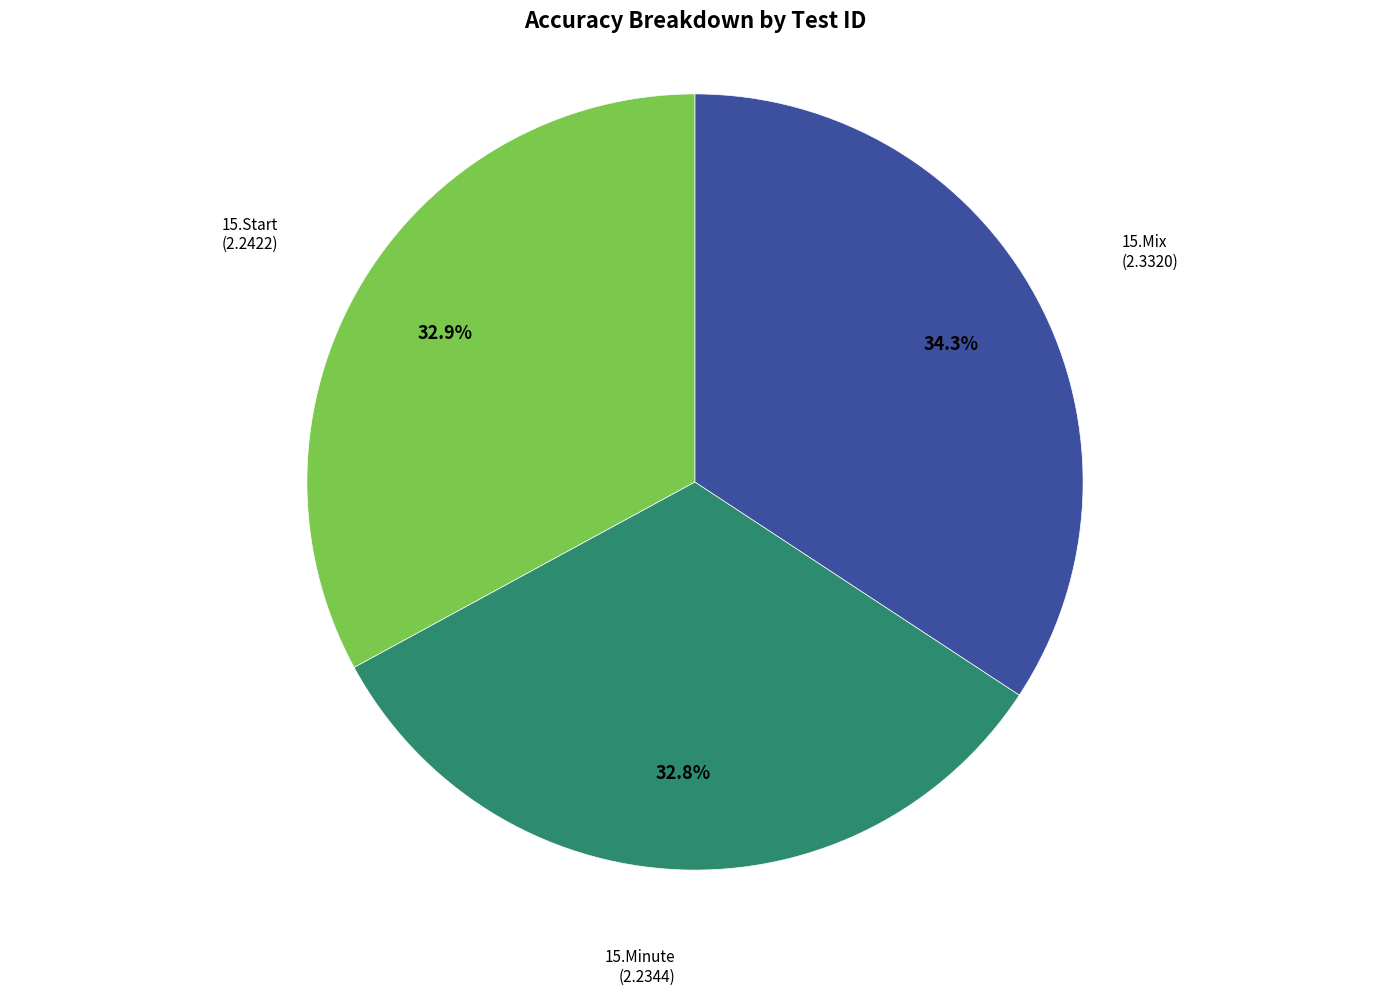

Is there a majority slice in this chart?

No